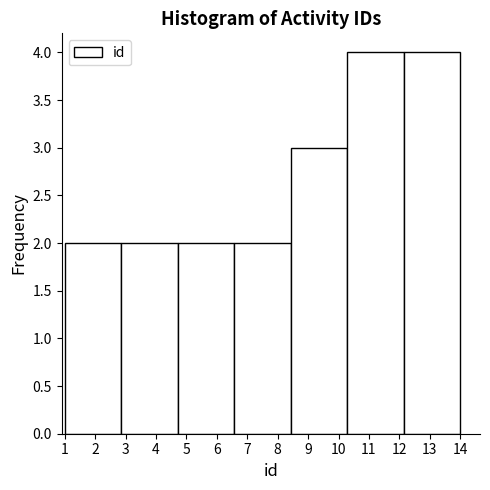

What is the height of the bar covering 6.6 to 8.4 on the x-axis? Neither the bar edges nor the heights are printed on the chart, so give them approximately, as read against the axes.

2